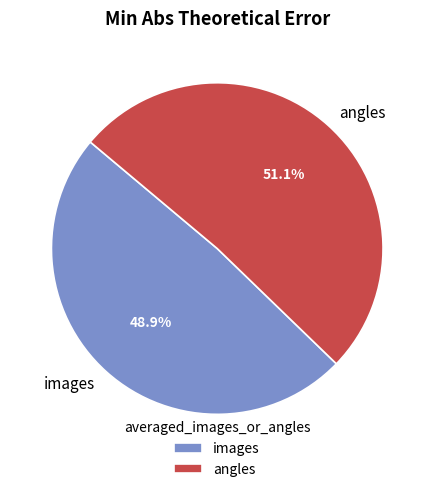

To the nearest percent, what is the difference between the largest and smallest slice percentages?

2%